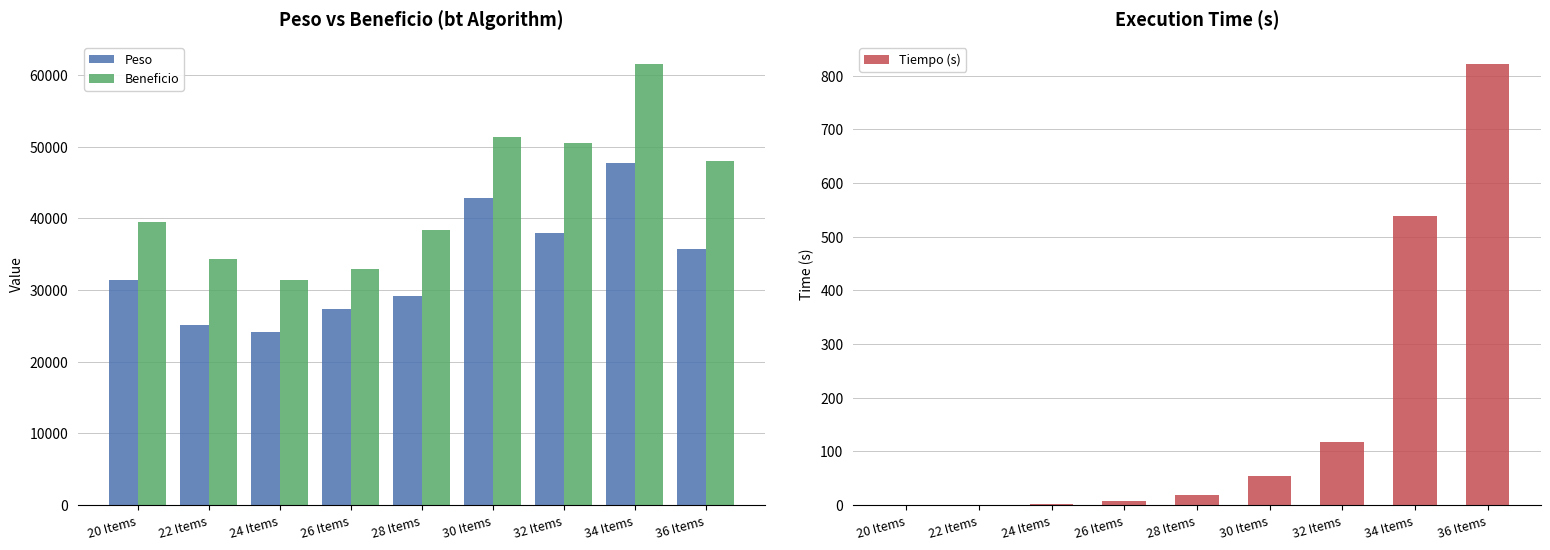

Reading left to right, list all the values displayed in this chart.

Peso: 31394.0	25137.0	24166.0	27362.0	29220.0	42762.0	37967.0	47699.0	35747.0
Beneficio: 39467.0	34286.0	31337.0	32900.0	38338.0	51283.0	50505.0	61515.0	47965.0
Tiempo (s): 0.3	0.8	2.2	6.5	18.7	54.4	117.1	538.7	821.8